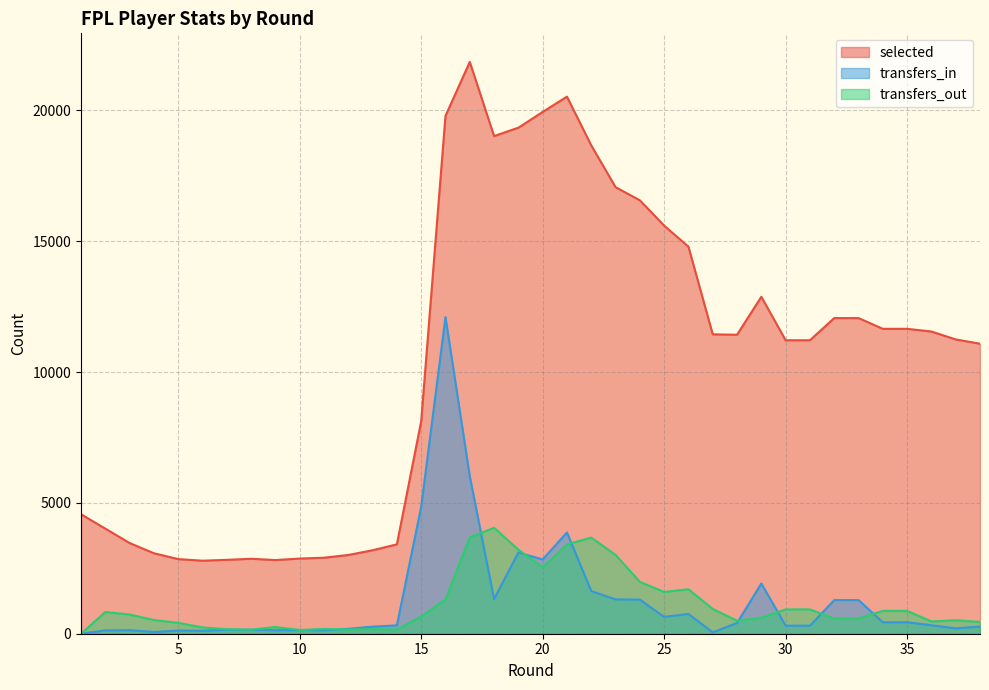

What is the difference between the maximum and minimum values in the transfers_in series?

12099